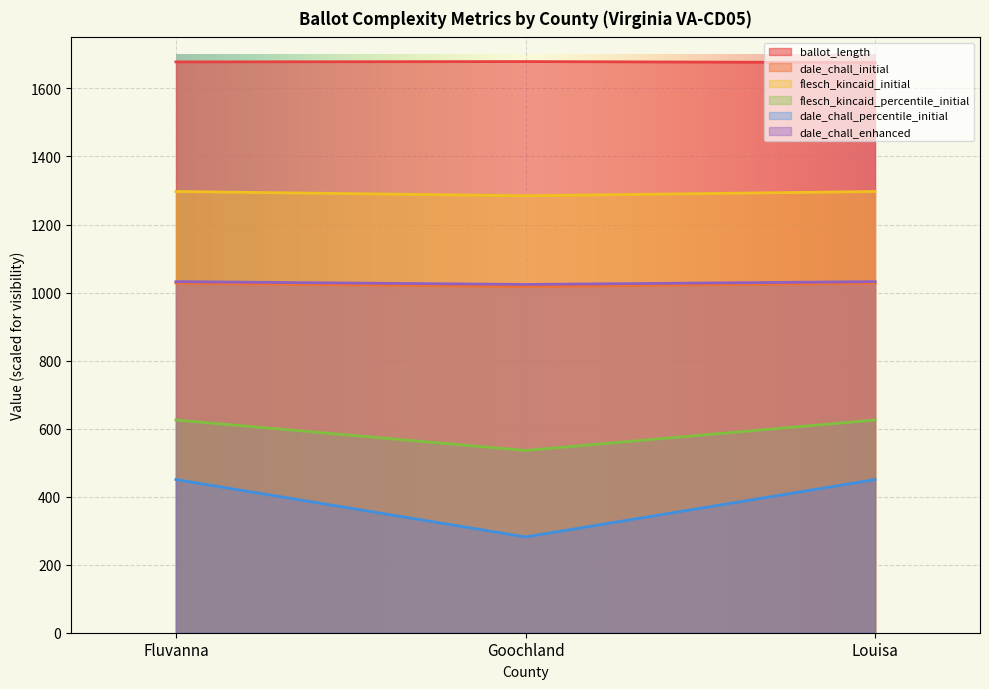

Which series has the largest total across all categories?

ballot_length